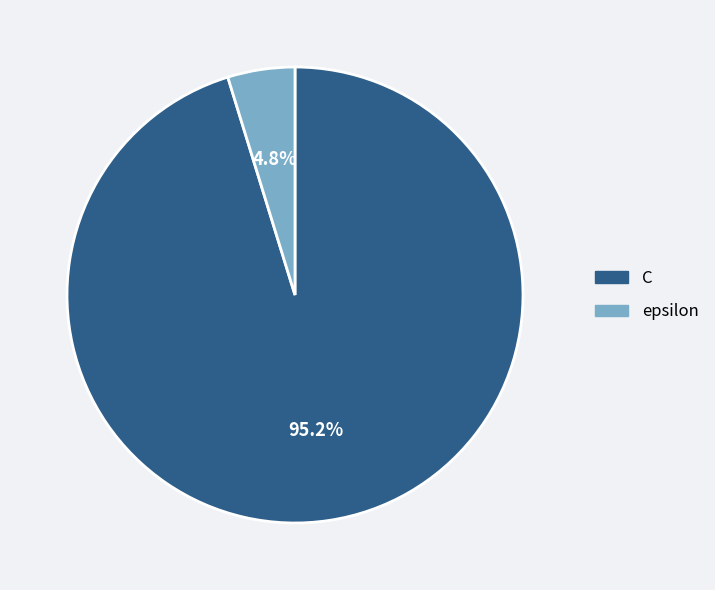

Between epsilon and C, which is larger?

C